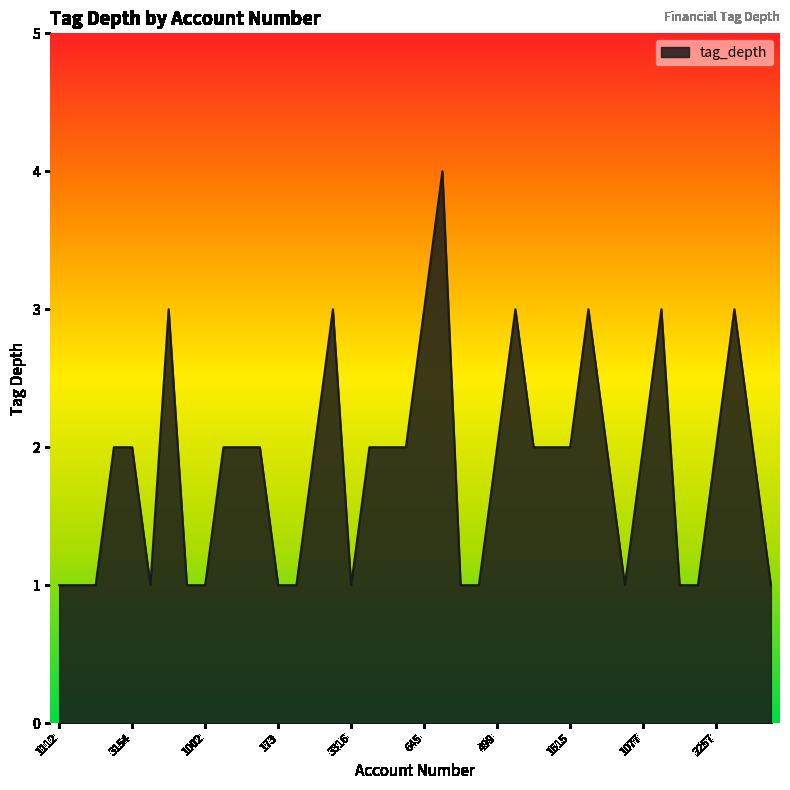

What is the sum of all values?

74